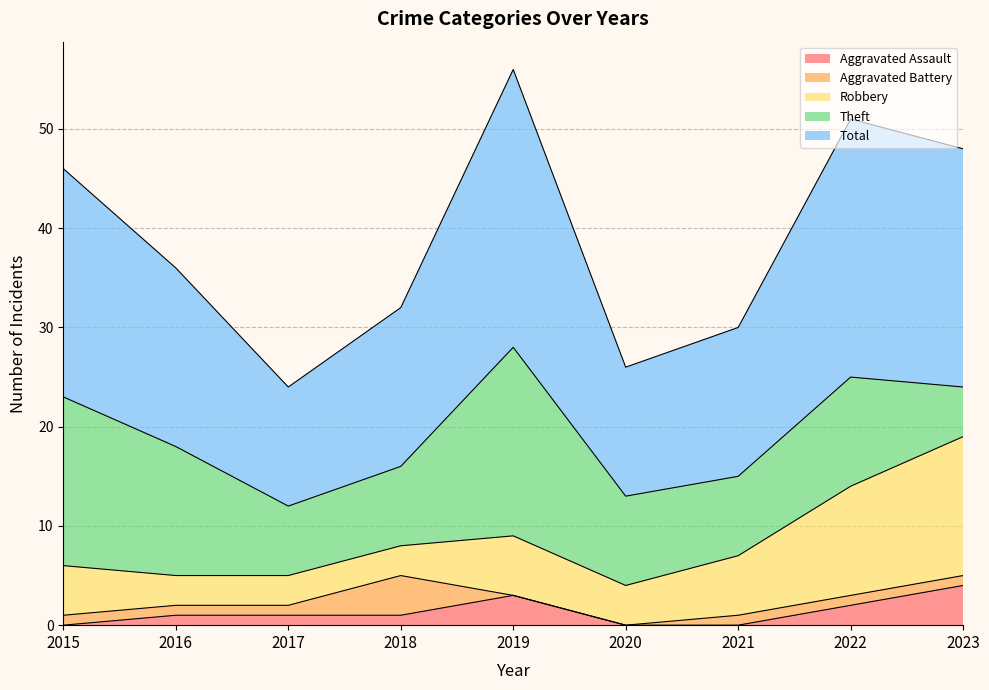

True or false: Total and Robbery cross at least once.

False